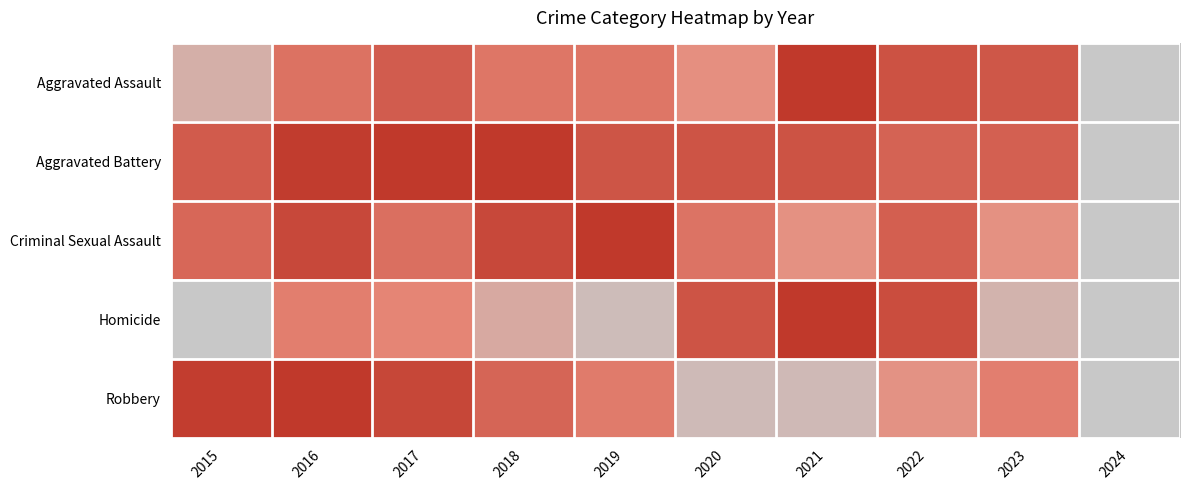

Which series has the largest total across all categories?

Aggravated Battery